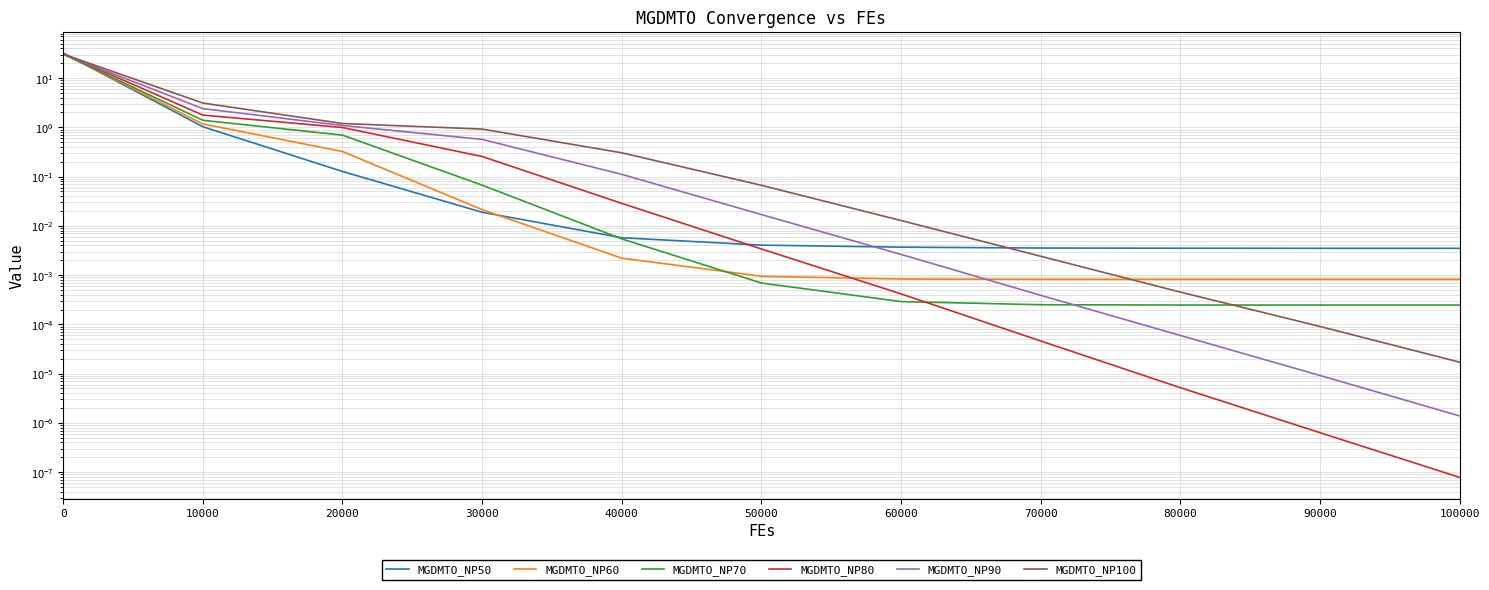

How many times do MGDMTO_NP100 and MGDMTO_NP80 cross each other?

1